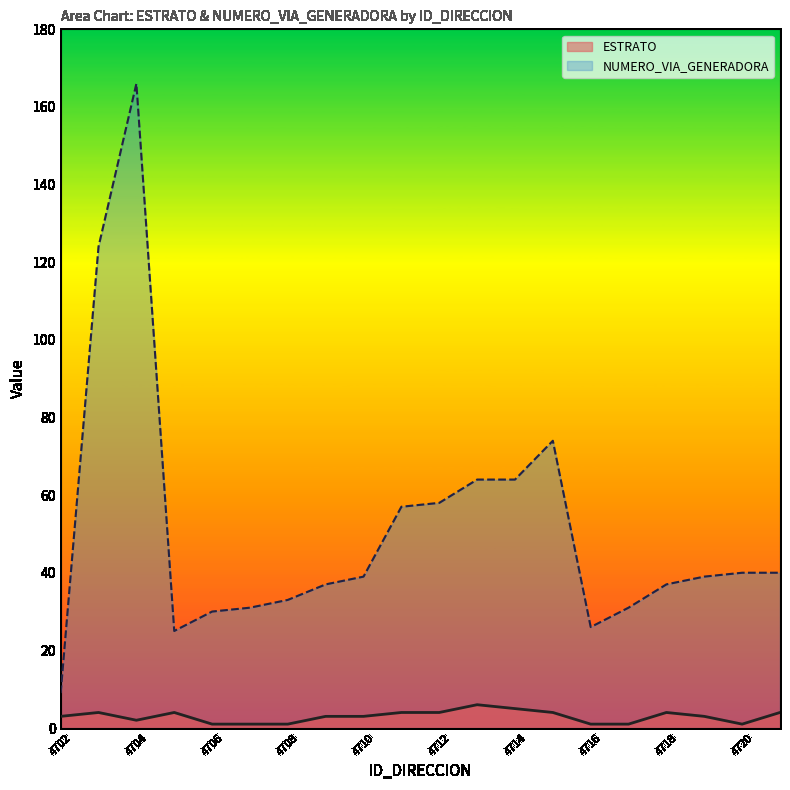

What is the average value of the ESTRATO series?

3